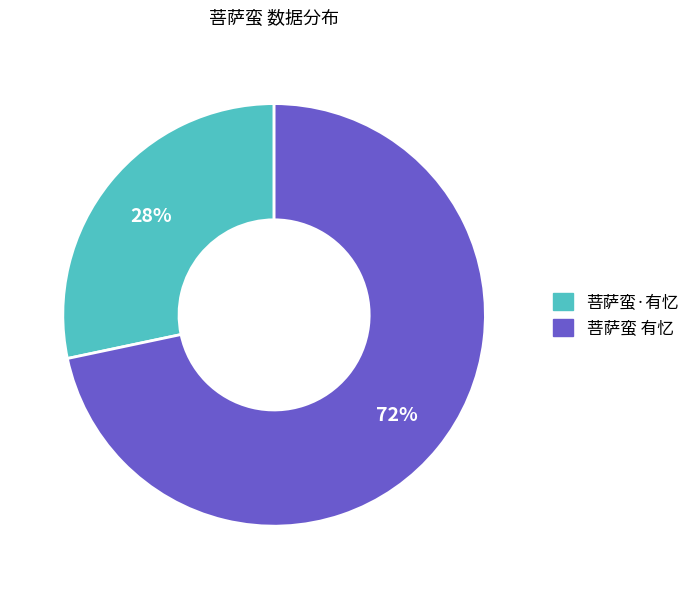

To the nearest percent, what is the combined percentage of 菩萨蛮·有忆 and 菩萨蛮 有忆?

100%